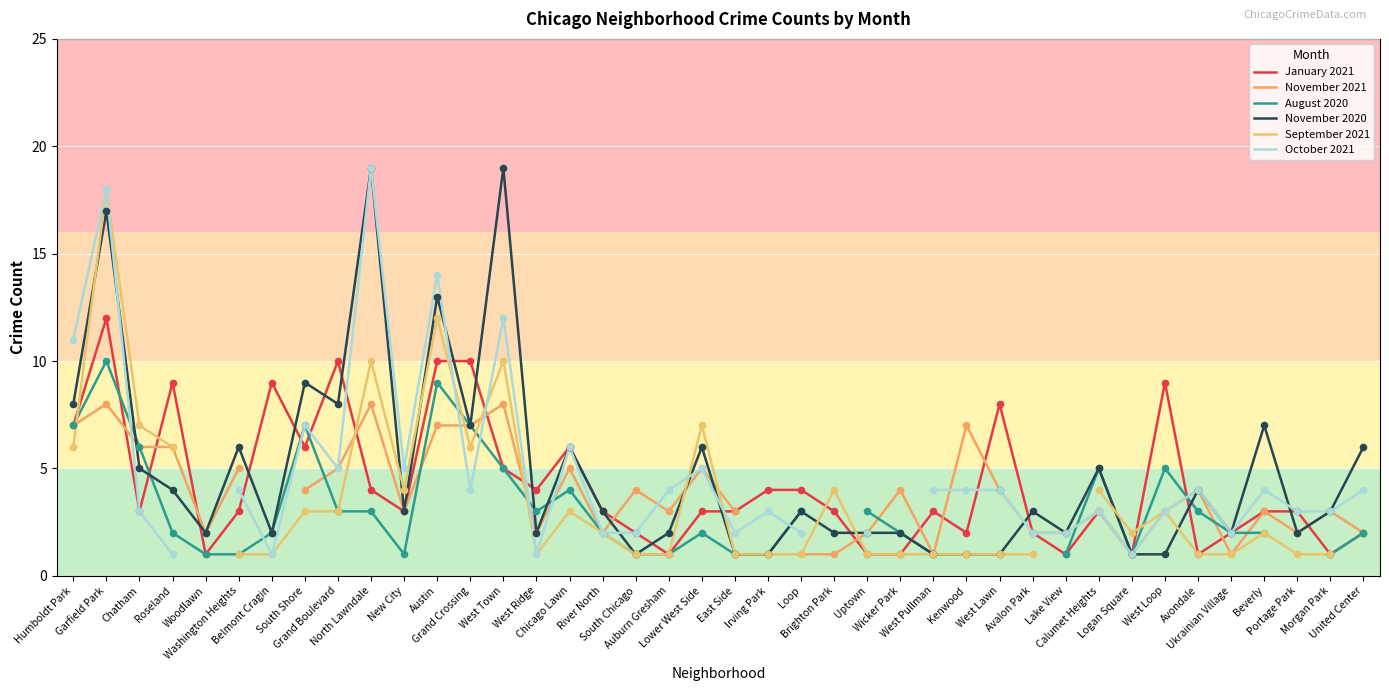

What is the total value across all series at Logan Square?

7.0